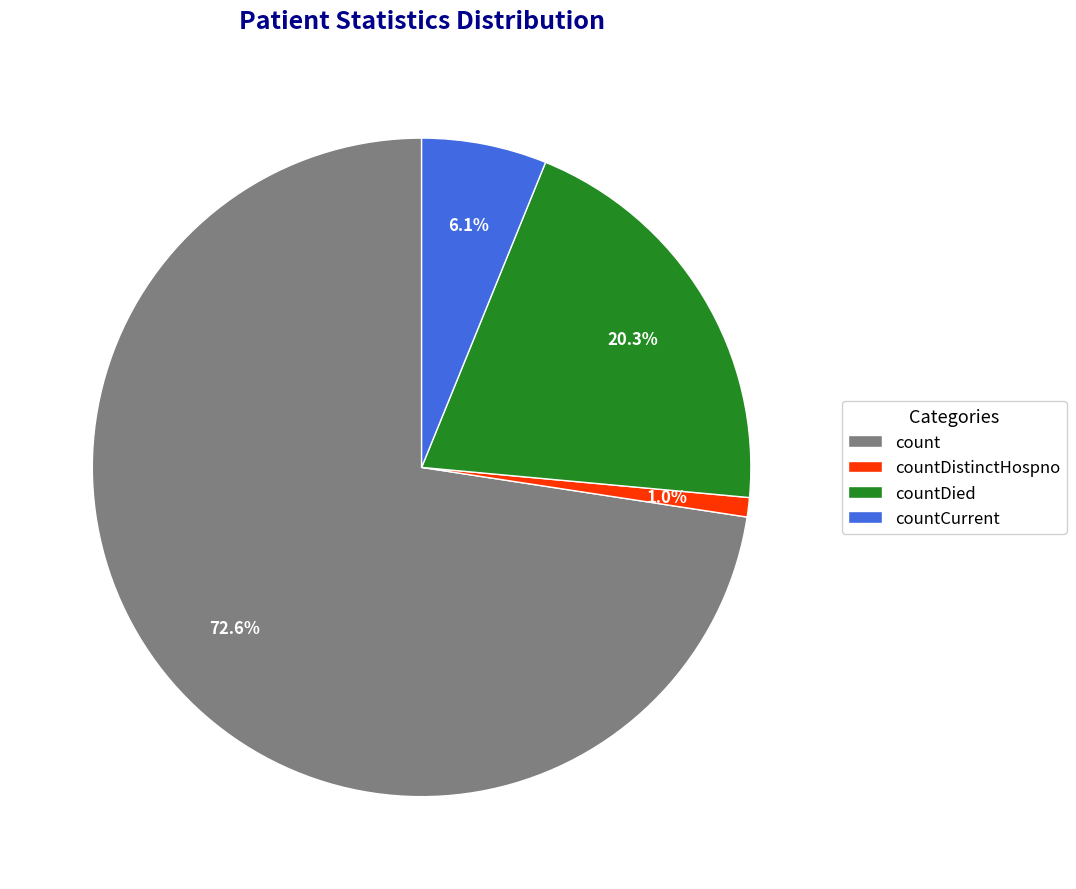

What percentage is the countCurrent slice, to the nearest percent?

6%